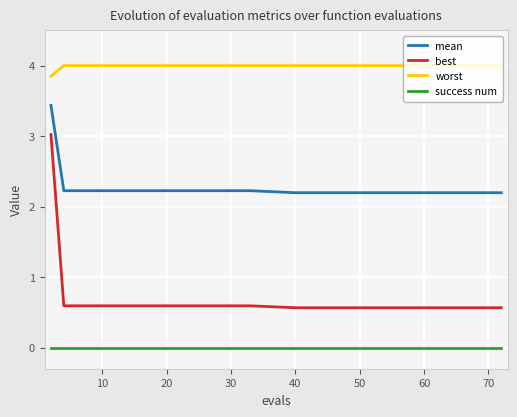

Which series has the largest total across all categories?

worst